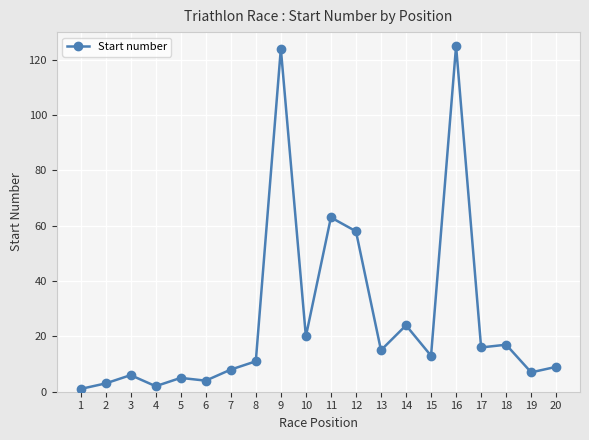

At which category does the data reach its first local peak?

3